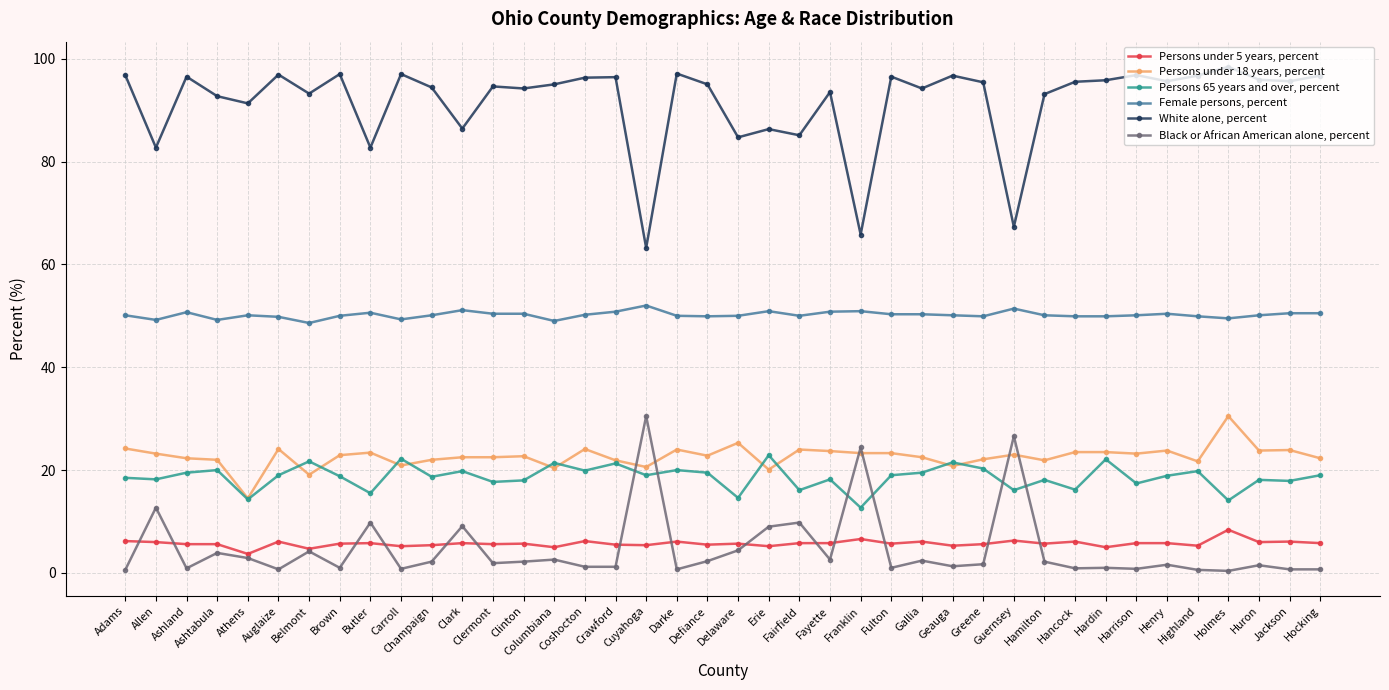

Rank the series at Erie from highest to lowest value.

White alone, percent, Female persons, percent, Persons 65 years and over, percent, Persons under 18 years, percent, Black or African American alone, percent, Persons under 5 years, percent